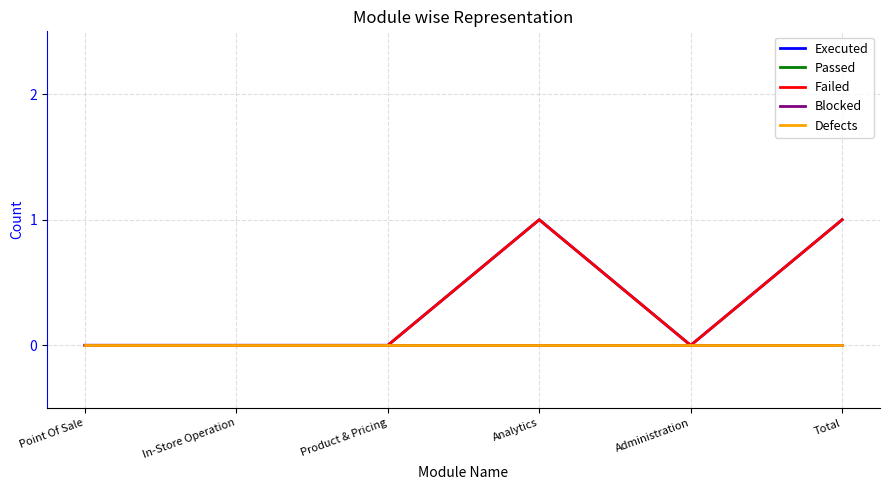

The Defects series shows 0 at Analytics. True or false?

True